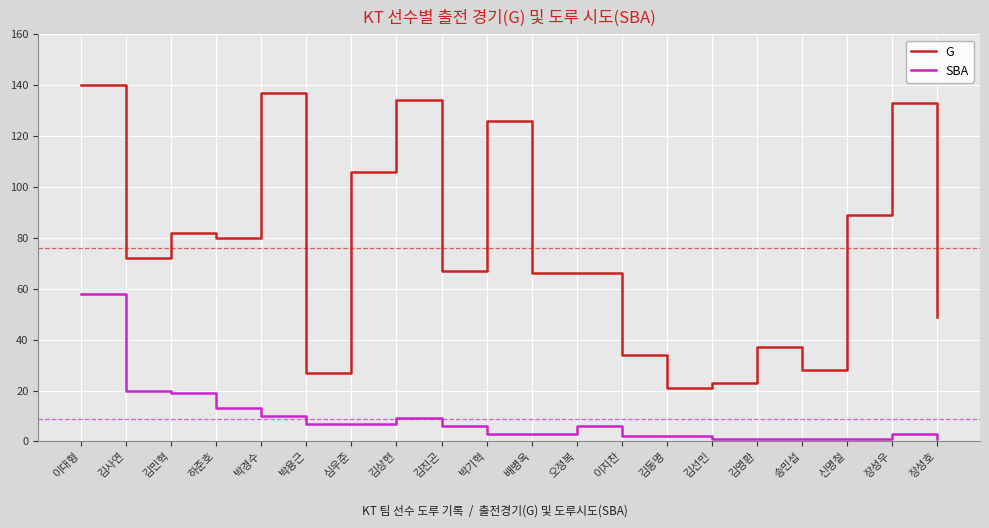

The value of SBA at 김사연 is 20. True or false?

True